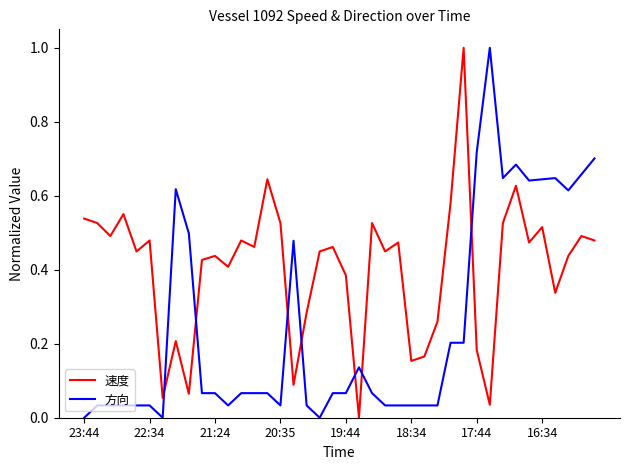

How many lines are shown in the chart?

2